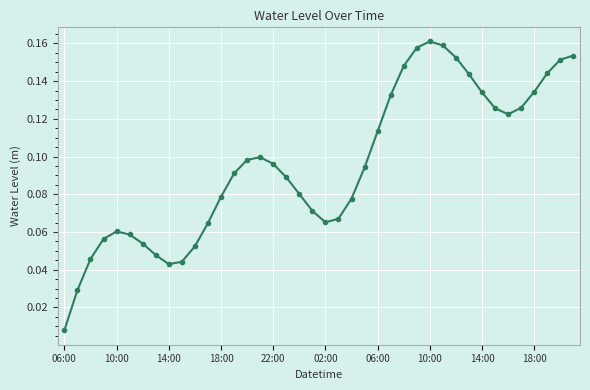

What is the sum of all values?

3.8